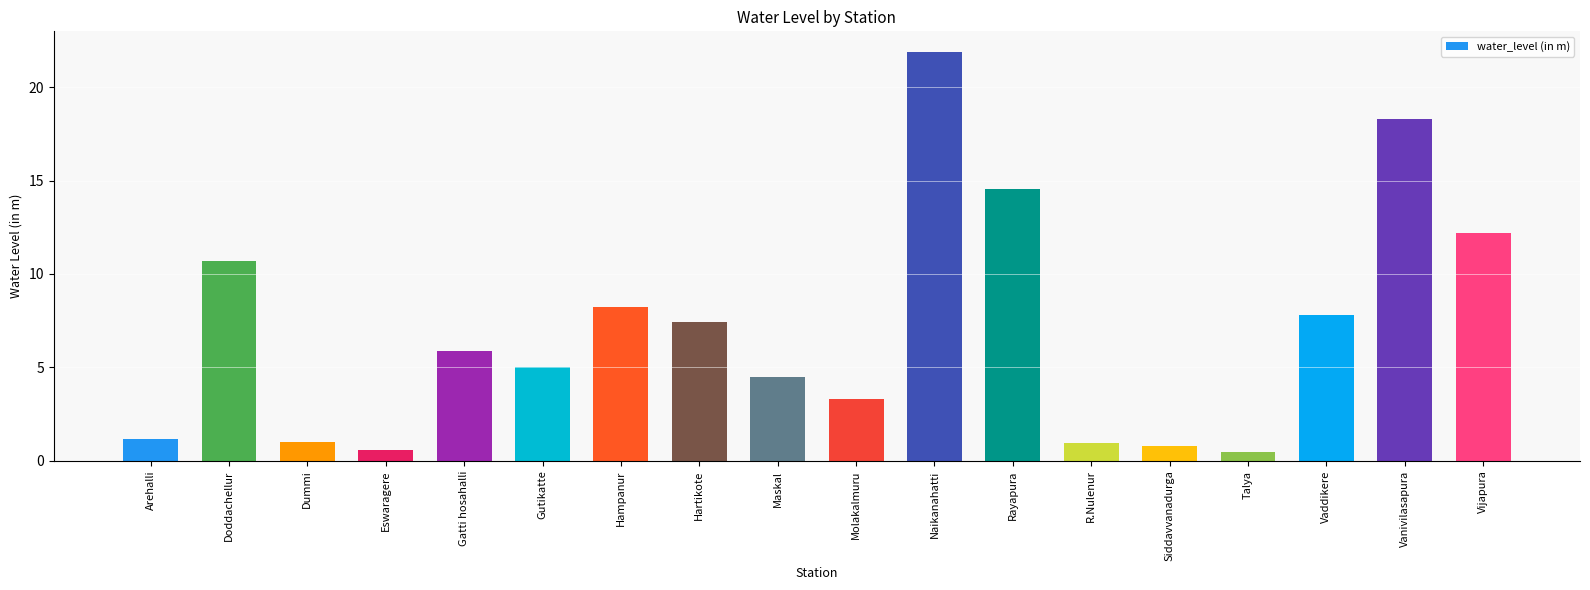

What position from the left is R.Nulenur?

13